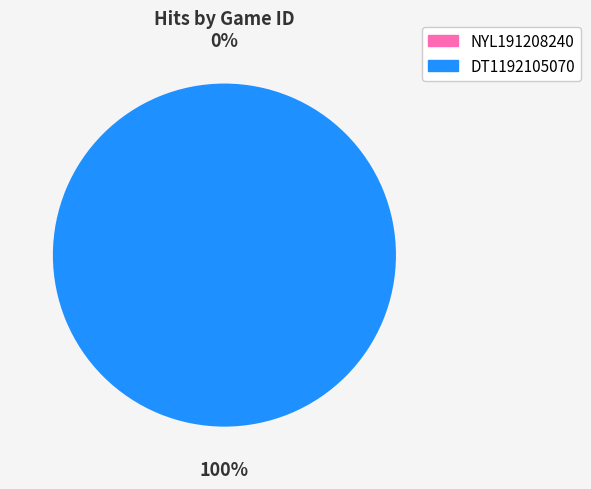

Which slice is the largest?

DT1192105070